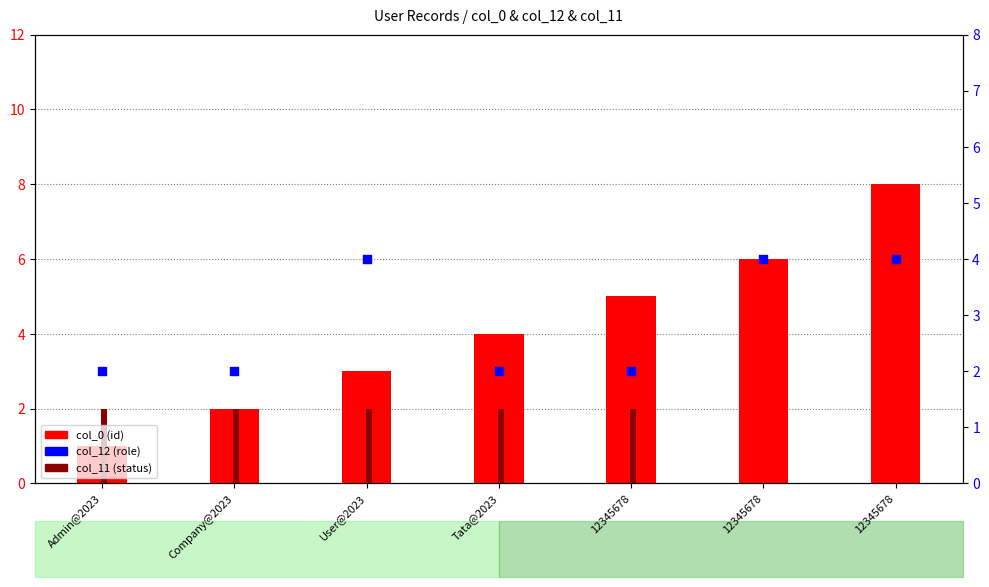

Which series contains the lowest Y value?

col_11